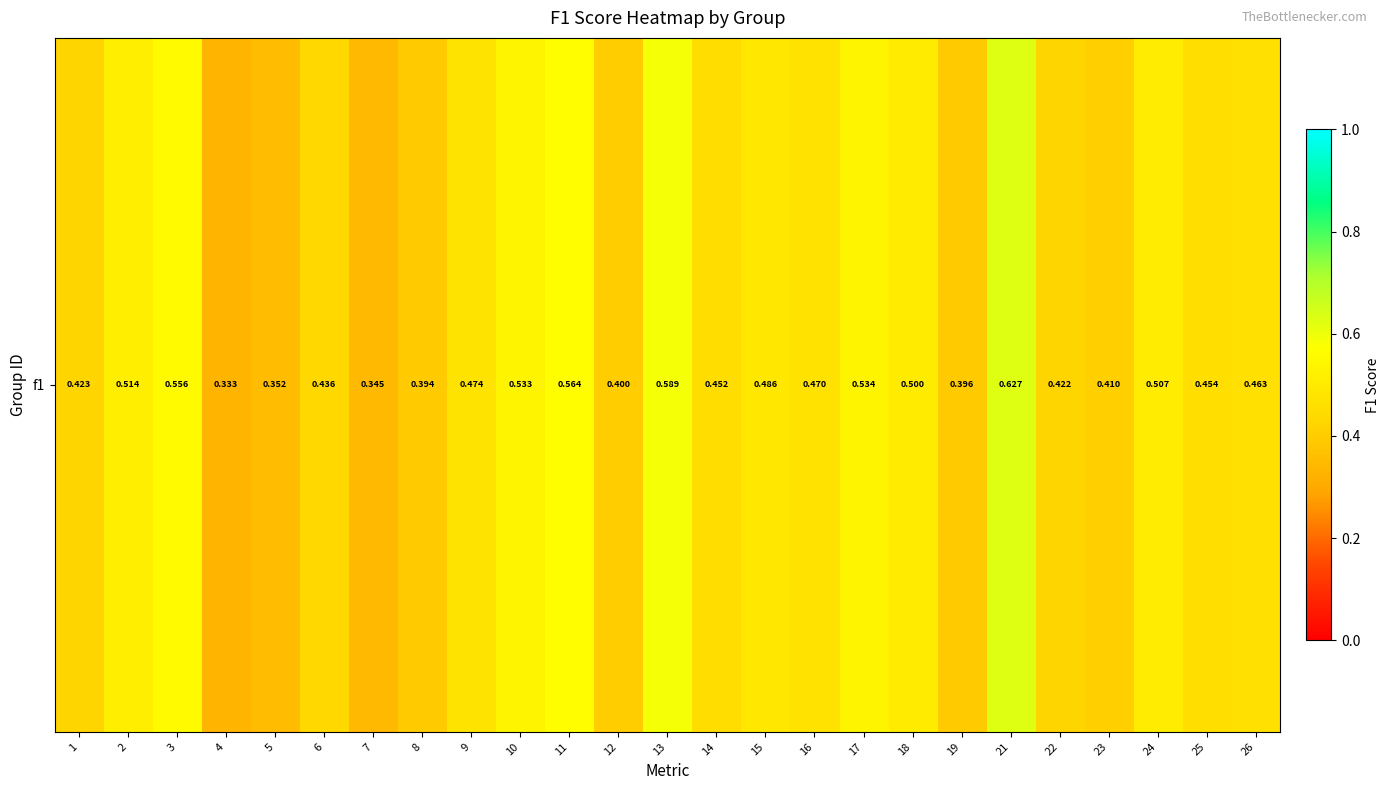

Reading left to right, transcribe all the data shown in this chart.

0.4	0.5	0.6	0.3	0.4	0.4	0.3	0.4	0.5	0.5	0.6	0.4	0.6	0.5	0.5	0.5	0.5	0.5	0.4	0.6	0.4	0.4	0.5	0.5	0.5